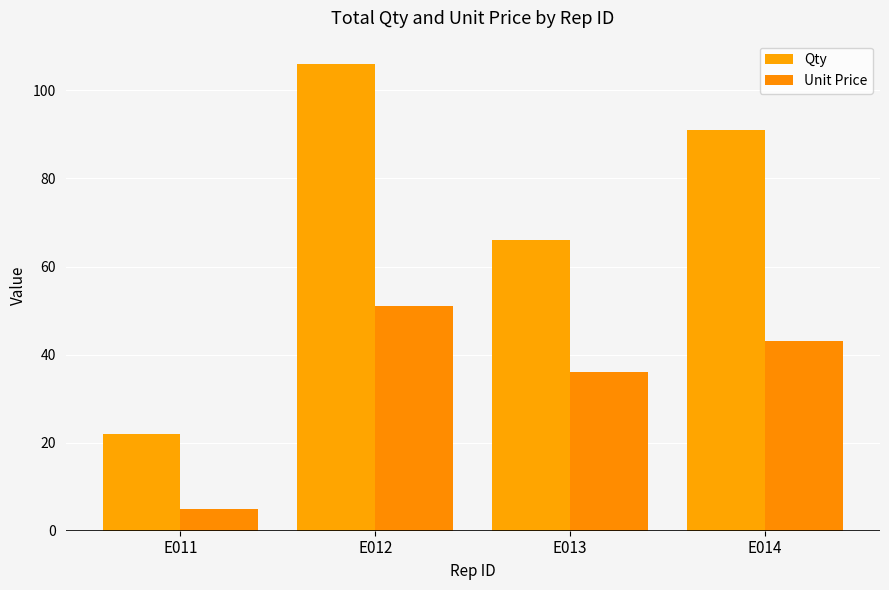

What is the difference between the maximum and minimum values in the Unit Price series?

46